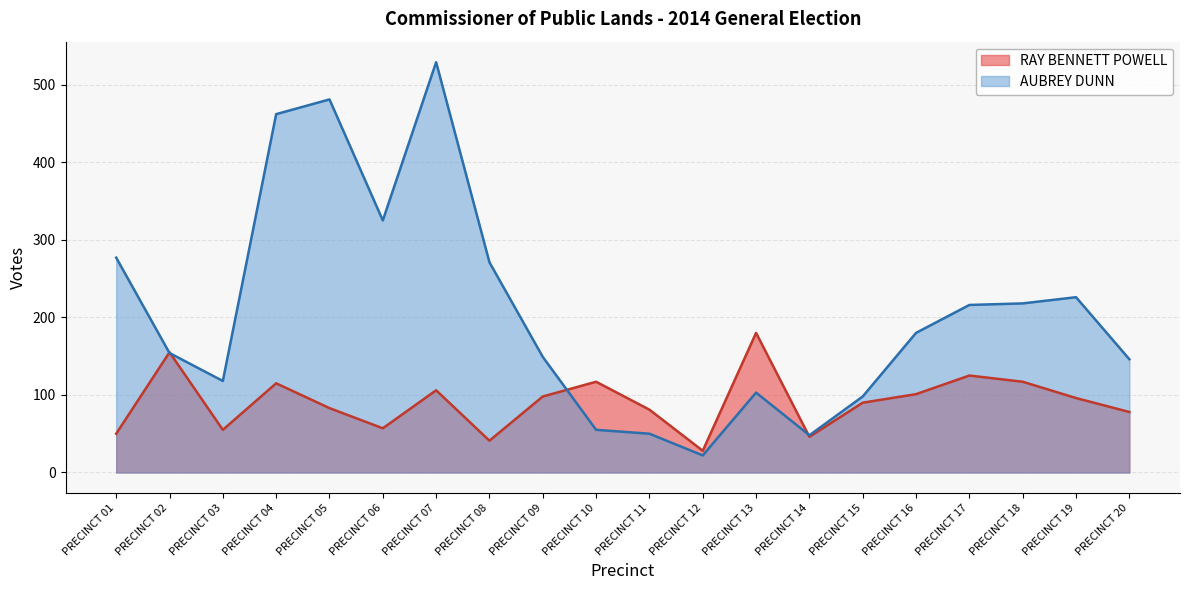

True or false: AUBREY DUNN and RAY BENNETT POWELL intersect in this chart.

True